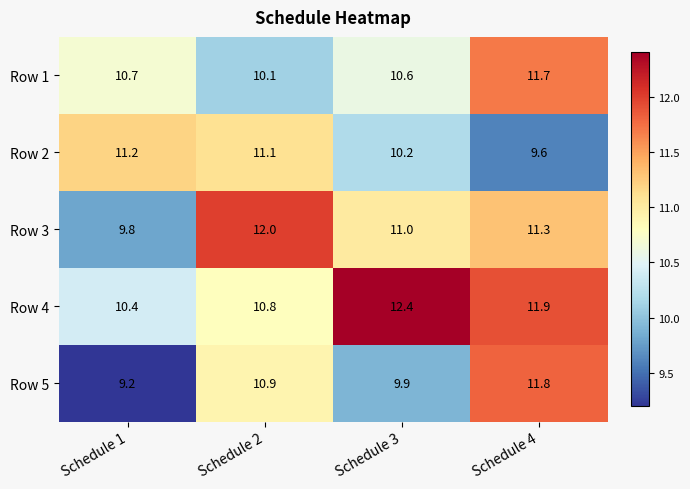

At which category does the chart reach its minimum across all series?

Schedule 1